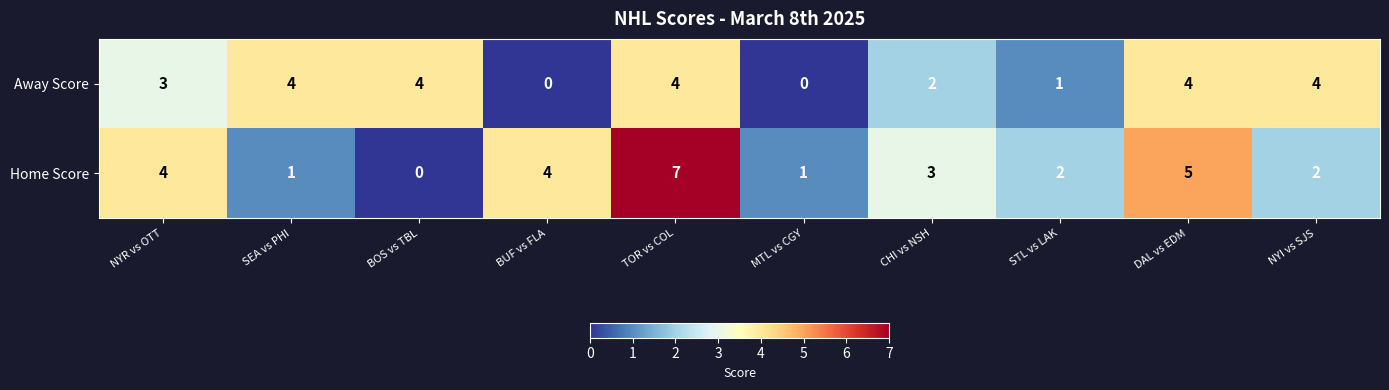

What is the difference between the maximum and minimum values in the Home Score series?

7